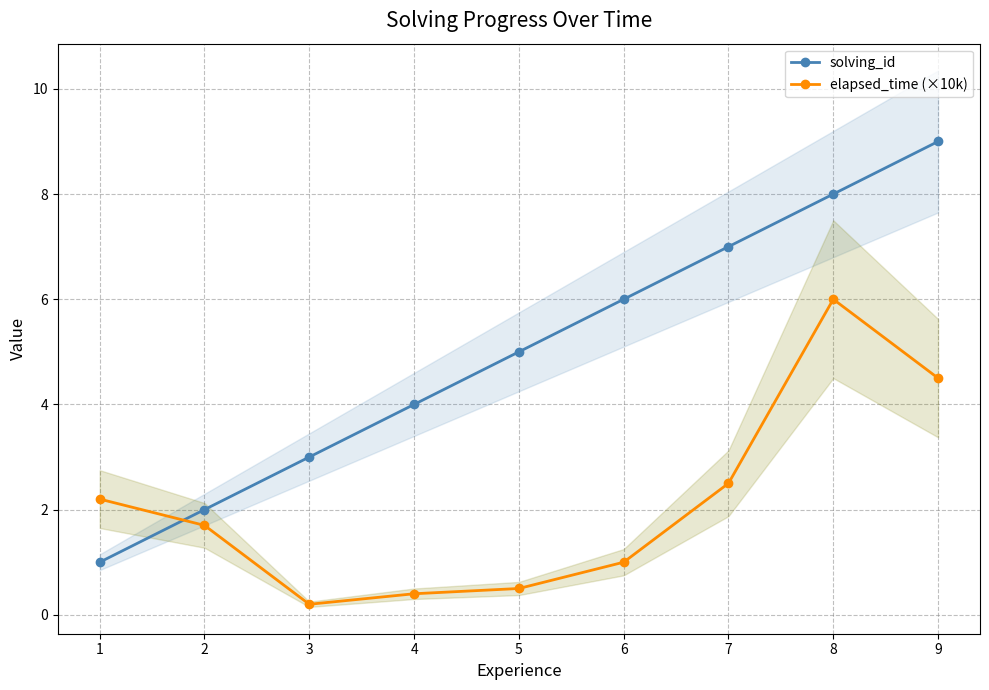

At which category does the chart reach its minimum across all series?

3